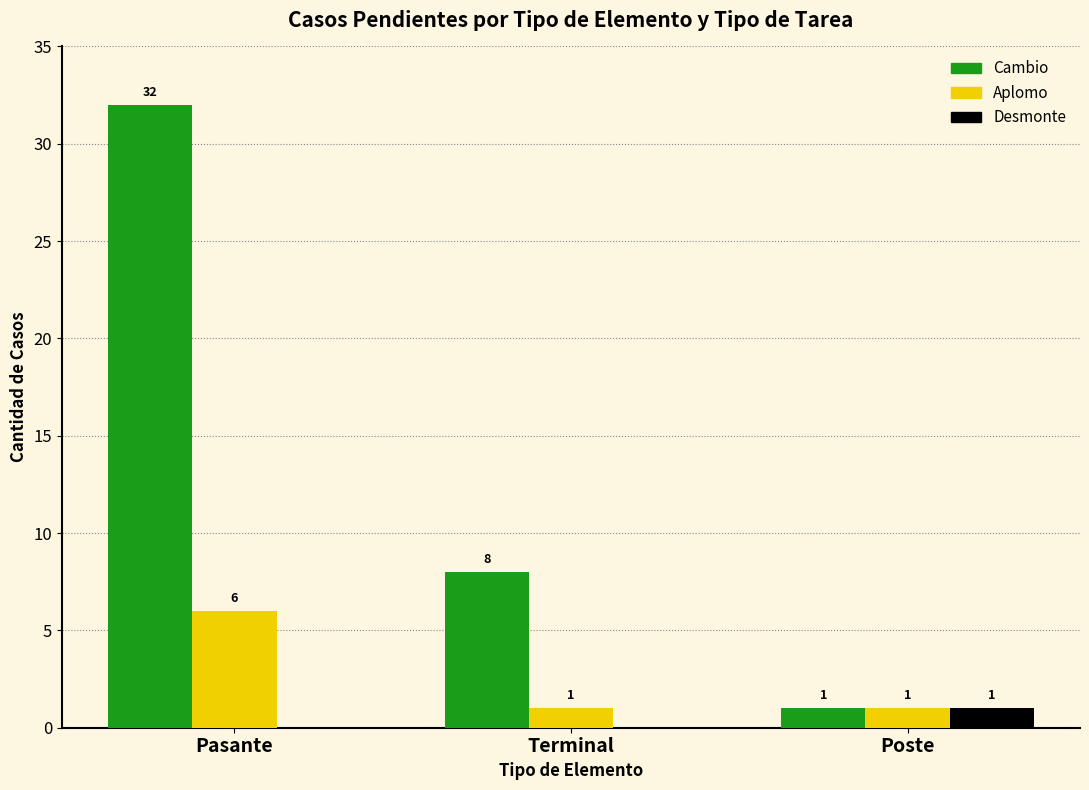

What is the average value of the Cambio series?

14